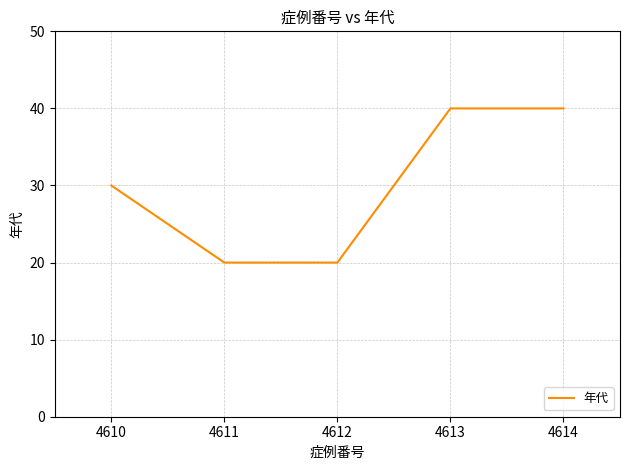

Where is the data nearest to the value 30?

4610